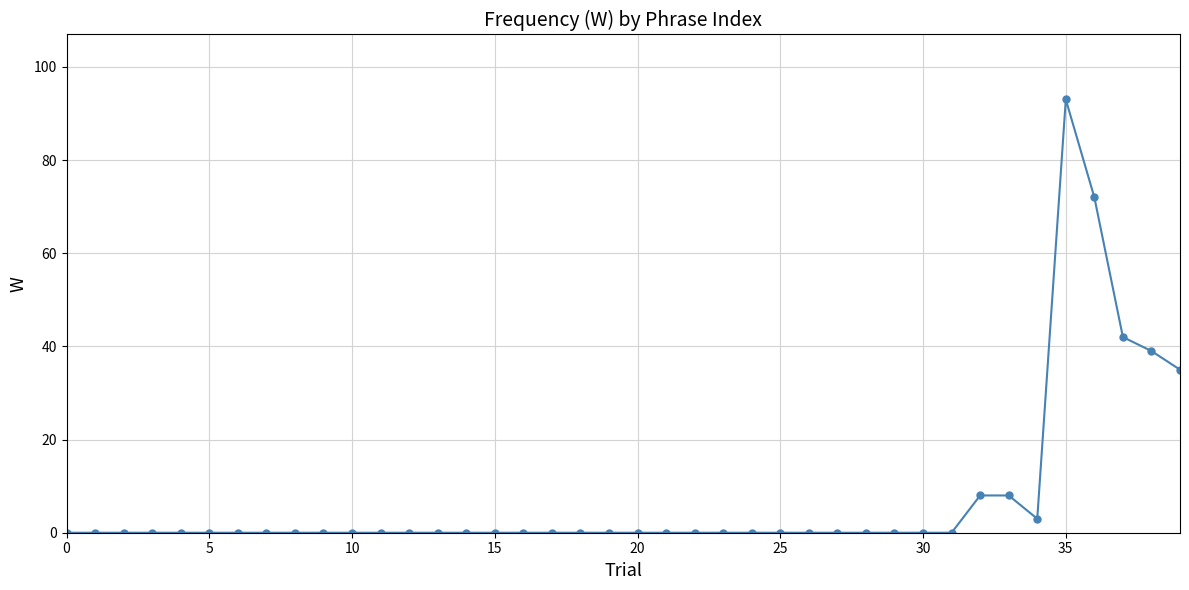

True or false: there are more than 0 points higher than both neighbors.

True